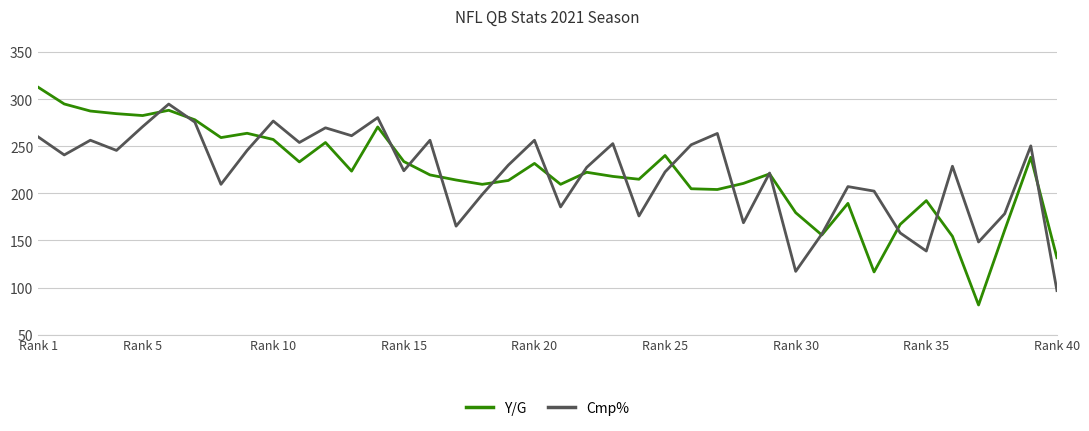

How many lines are shown in the chart?

2